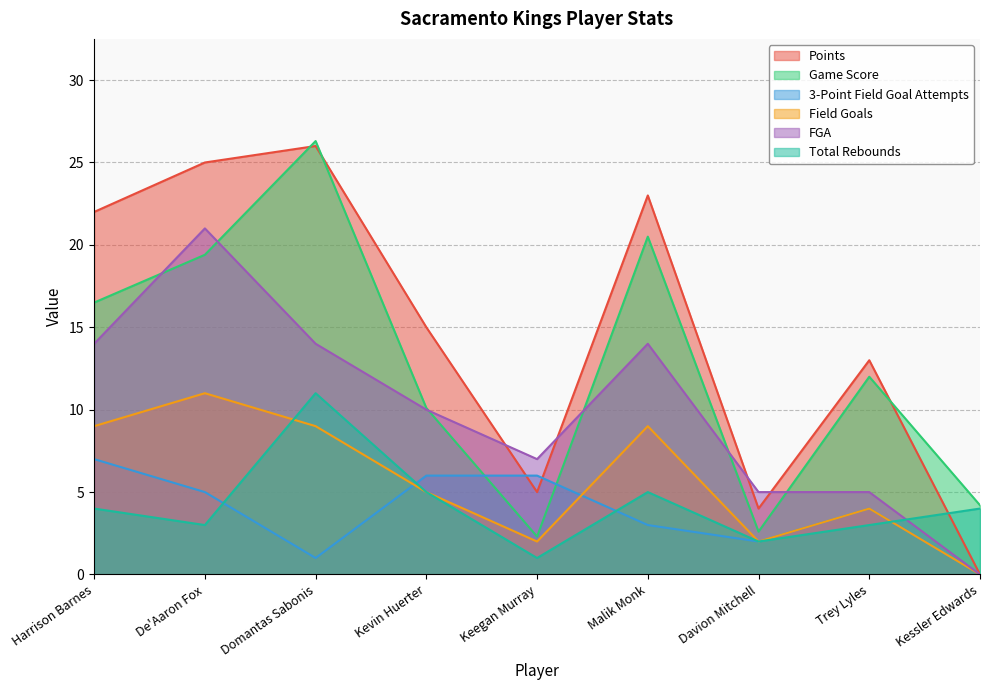

What is the sum of all Total Rebounds values?

38.0